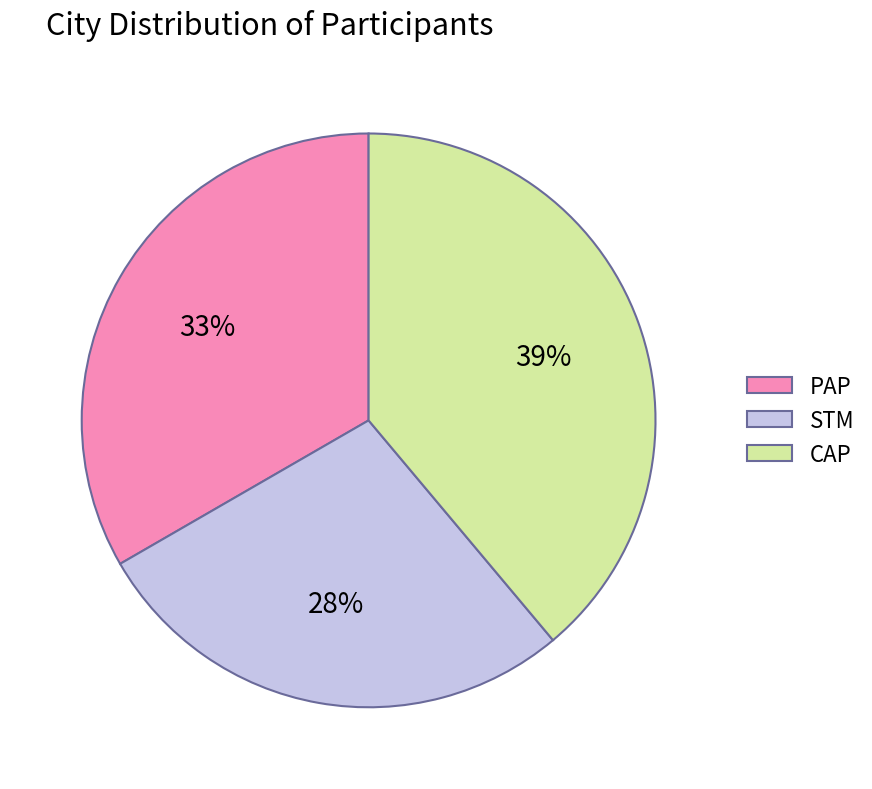

To the nearest percent, what is the average slice percentage?

33%